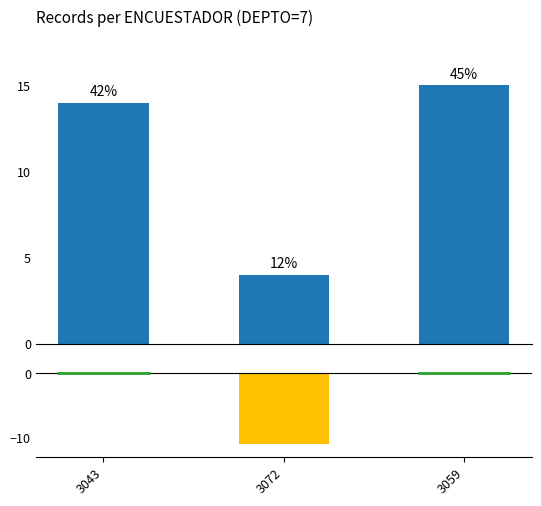

Rank the series by their average value, from lowest to highest.

Difference, Count